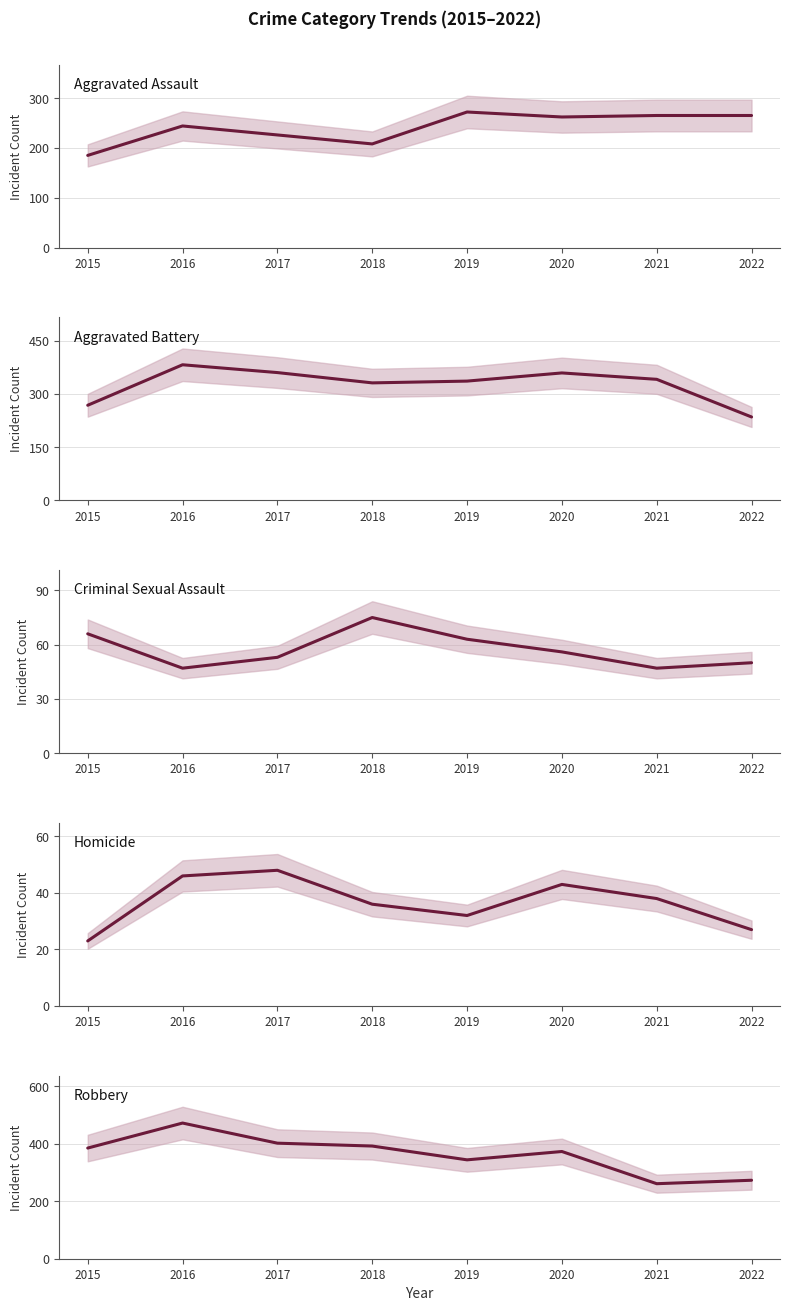

At which label is Criminal Sexual Assault closest to 61?

2019